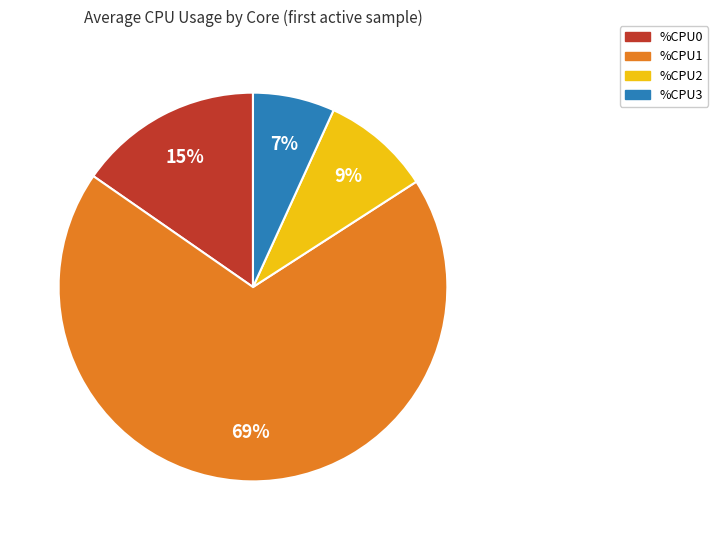

Combined, do %CPU2 and %CPU0 account for over 50%?

No